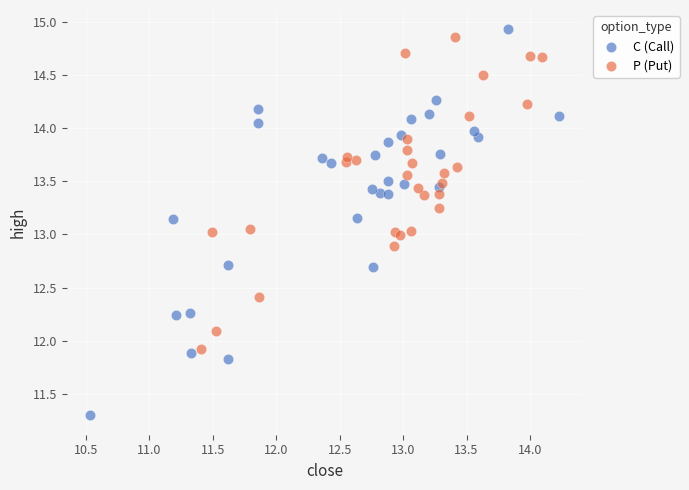

Which series reaches the minimum Y coordinate?

C (Call)